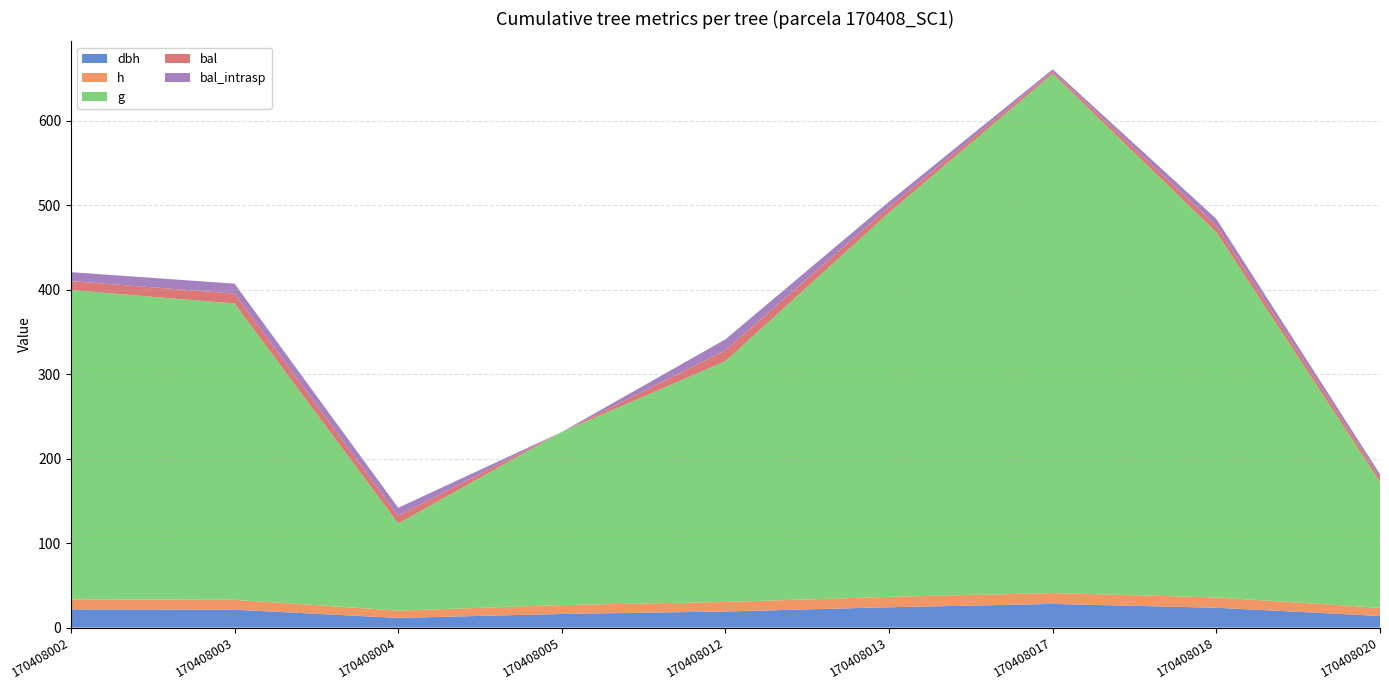

Reading right to left, list all the values displayed in this chart.

dbh: 170408020=13.8	170408018=23.5	170408017=28.0	170408013=24.1	170408012=19.1	170408005=16.1	170408004=11.5	170408003=21.1	170408002=21.6
h: 170408020=9.7	170408018=12.2	170408017=12.9	170408013=12.3	170408012=11.3	170408005=10.5	170408004=8.6	170408003=11.8	170408002=11.8
g: 170408020=149.0	170408018=432.2	170408017=614.6	170408013=454.8	170408012=285.0	170408005=204.9	170408004=103.1	170408003=350.6	170408002=366.0
bal: 170408020=4.6	170408018=7.9	170408017=2.6	170408013=6.5	170408012=12.9	170408005=0.0	170408004=9.3	170408003=11.8	170408002=10.6
bal_intrasp: 170408020=4.6	170408018=7.9	170408017=2.6	170408013=6.5	170408012=12.9	170408005=0.0	170408004=9.3	170408003=11.8	170408002=10.6